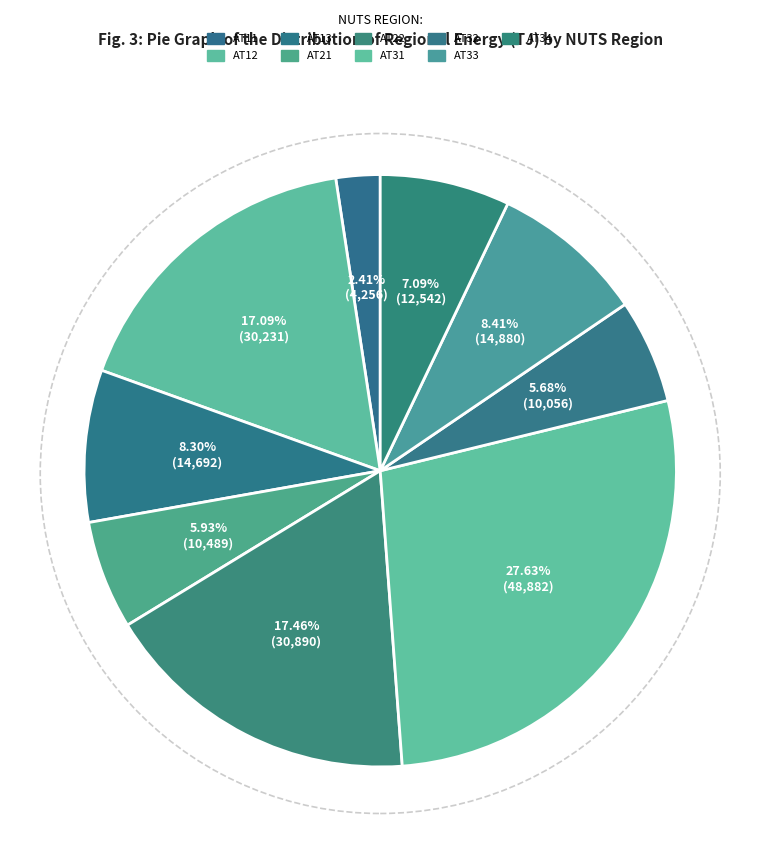

What is the total percentage of AT12 and AT21?

23.0%